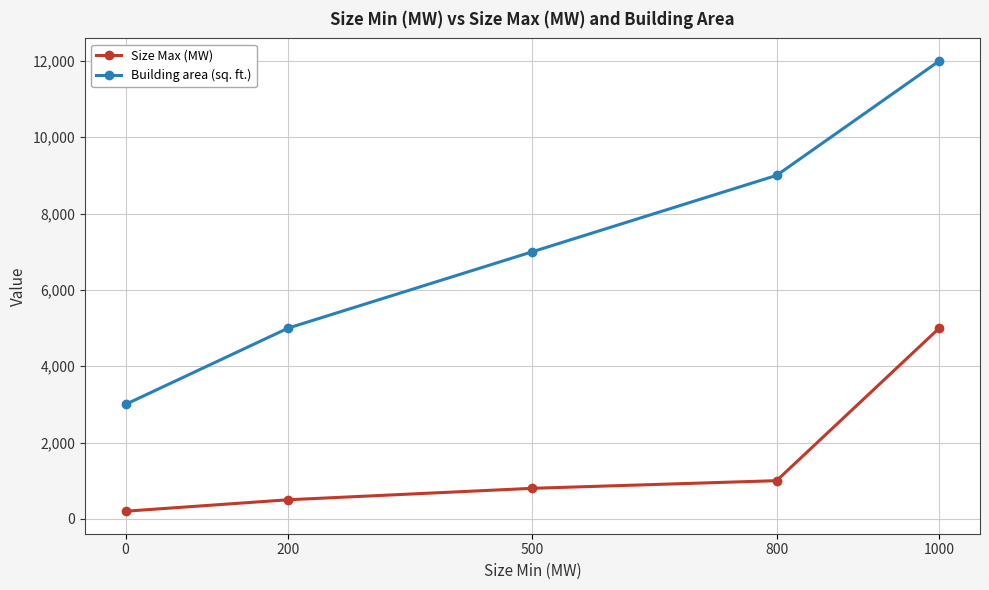

What is the highest value of the Building area (sq. ft.) series?

12000